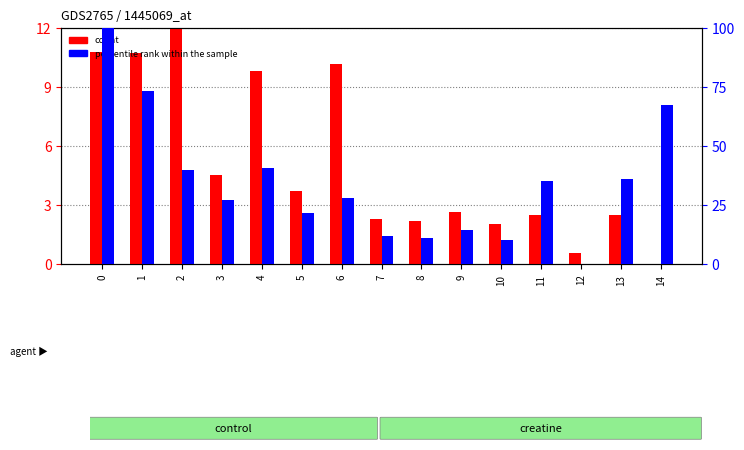

Count the number of categories in the chart.

15